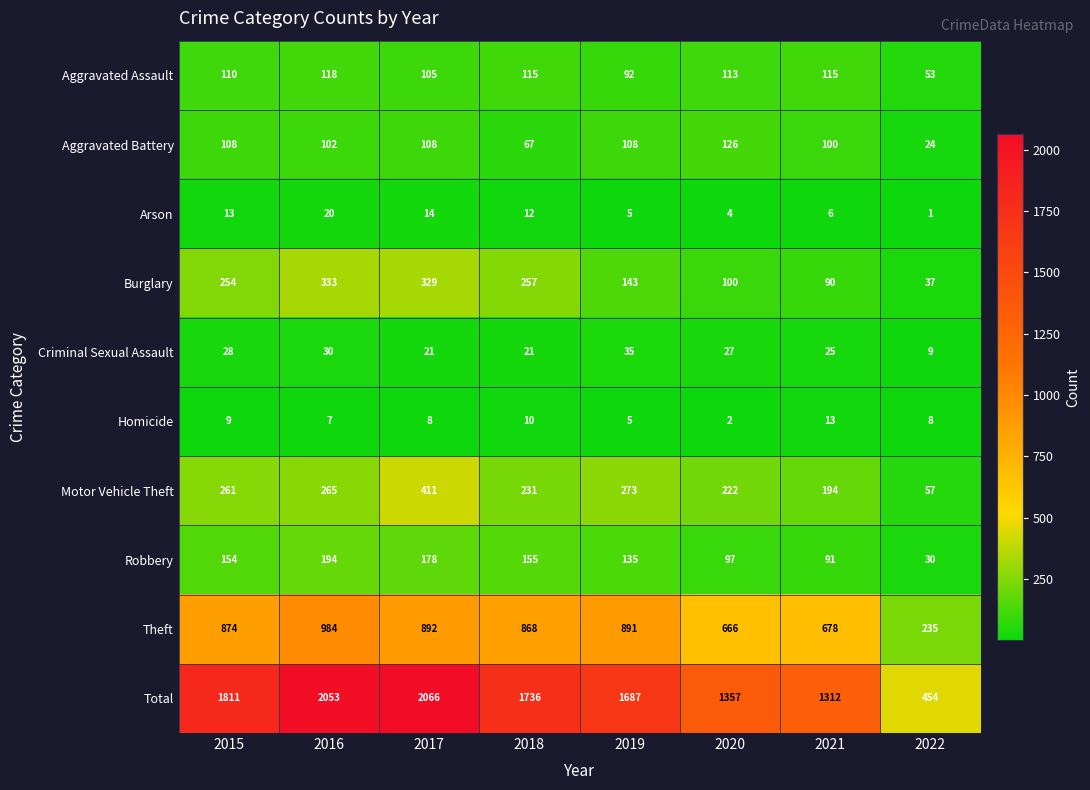

List the series in order of their peak value, highest first.

Total, Theft, Motor Vehicle Theft, Burglary, Robbery, Aggravated Battery, Aggravated Assault, Criminal Sexual Assault, Arson, Homicide